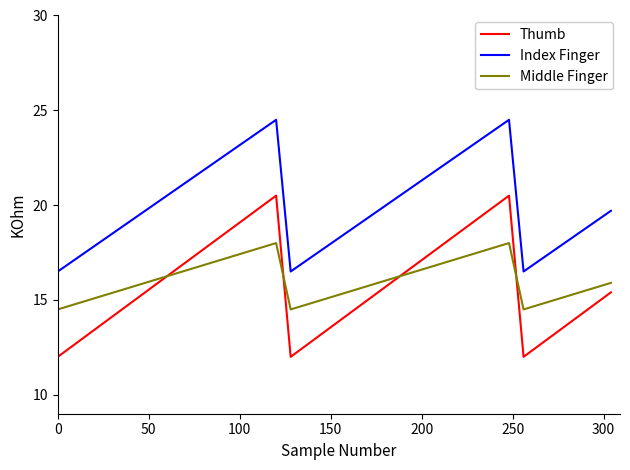

True or false: Middle Finger and Index Finger cross at least once.

False